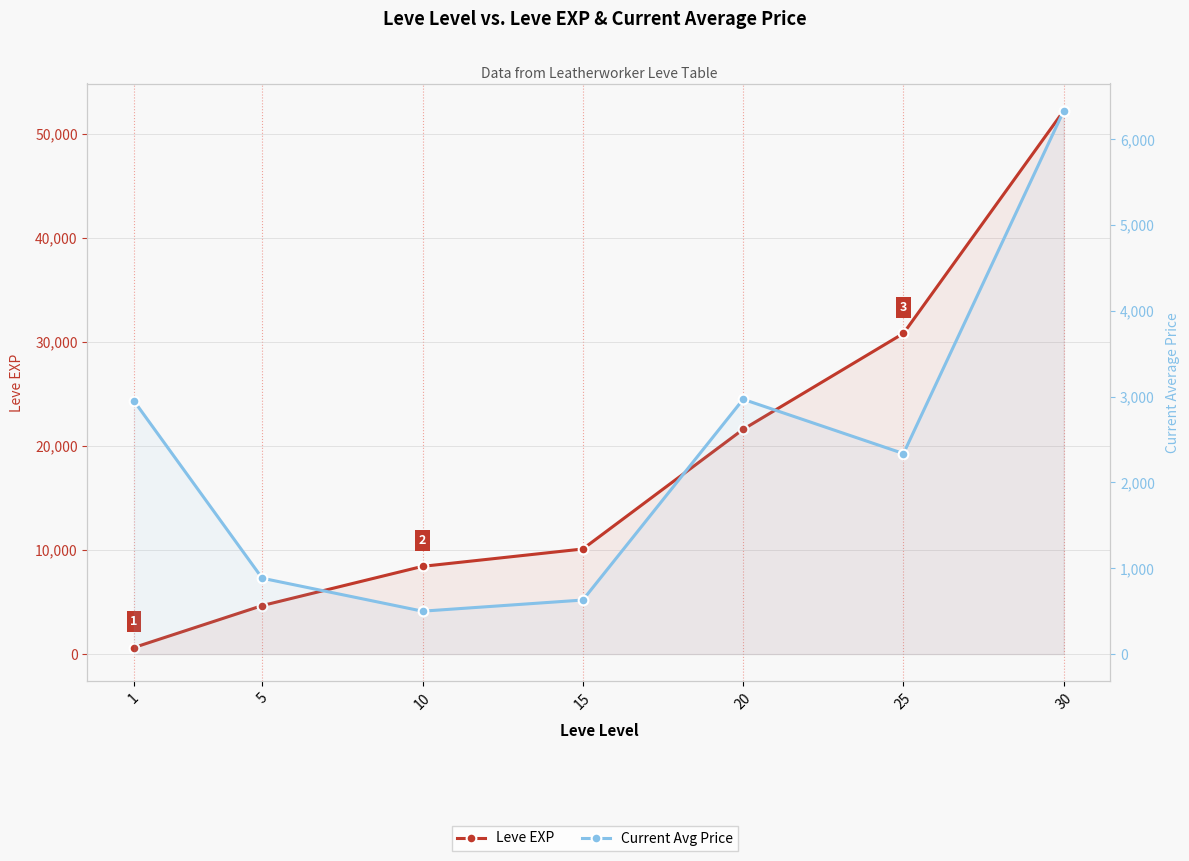

What is the difference between the maximum and second lowest values in the Current Avg Price series?

5703.4